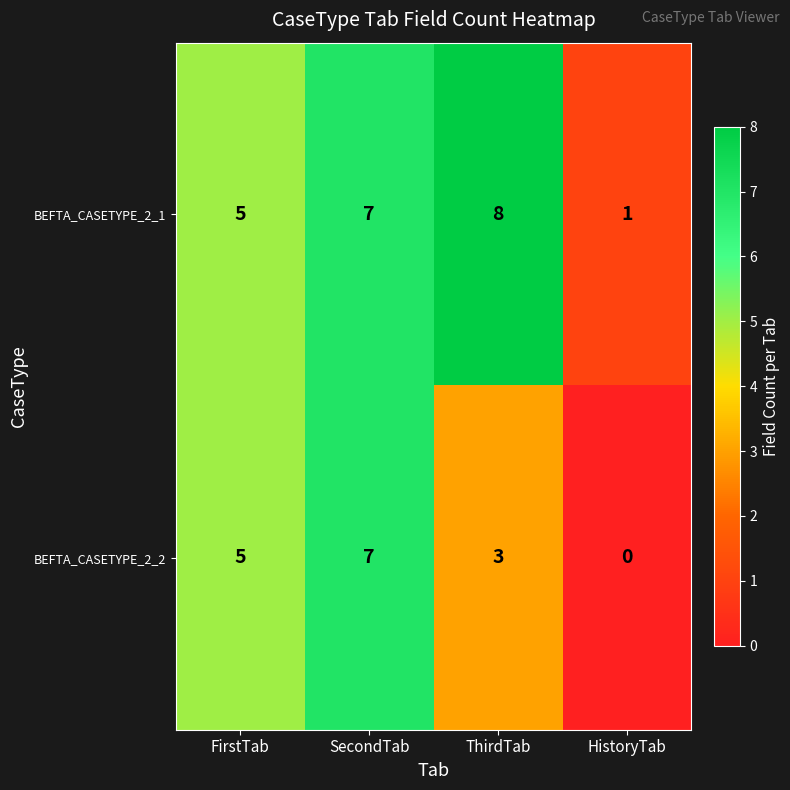

At which category does the chart reach its peak across all series?

ThirdTab